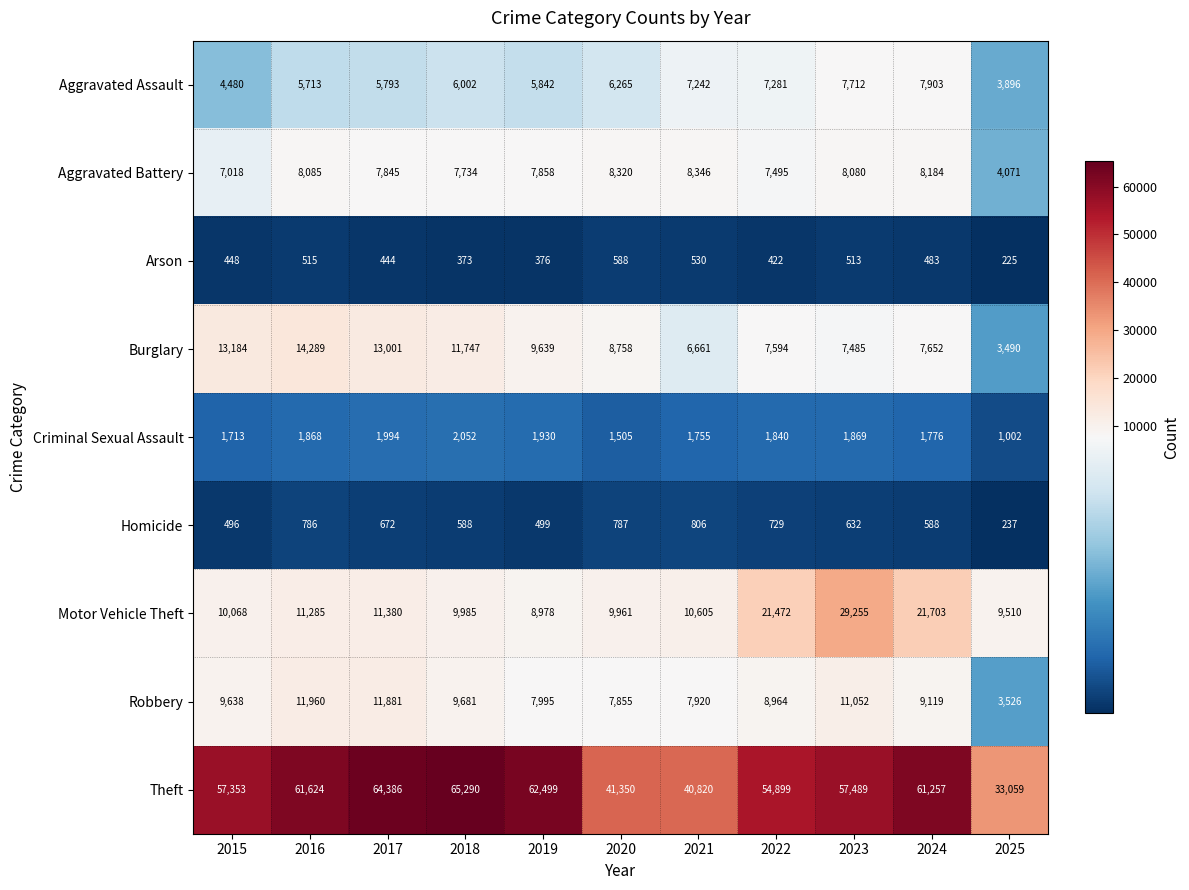

What is the sum of all Criminal Sexual Assault values?

19304